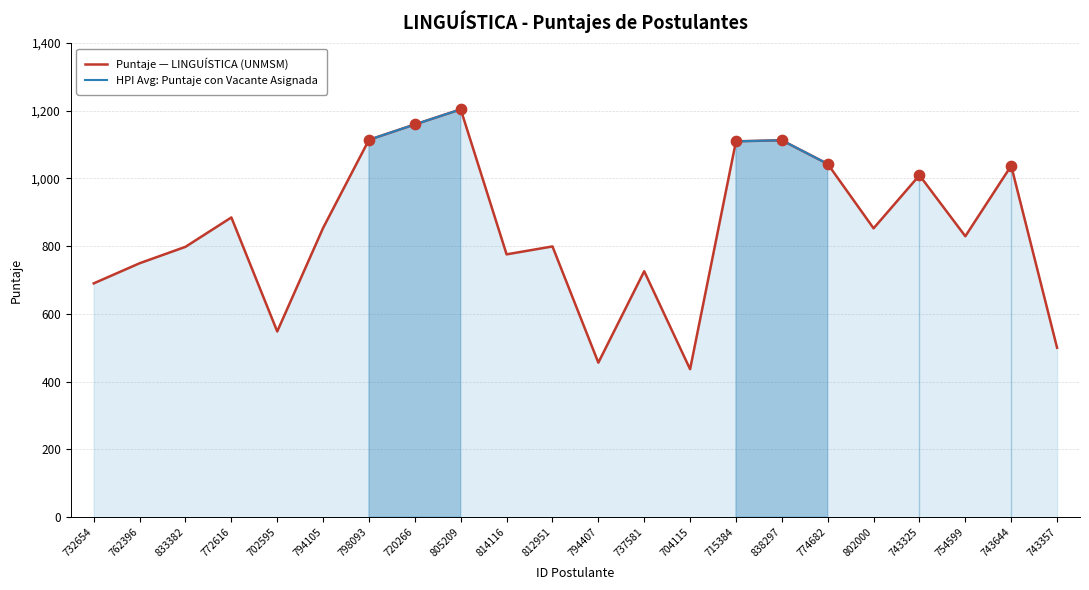

Which series has the widest spread of Y values?

Puntaje — LINGUÍSTICA (UNMSM)